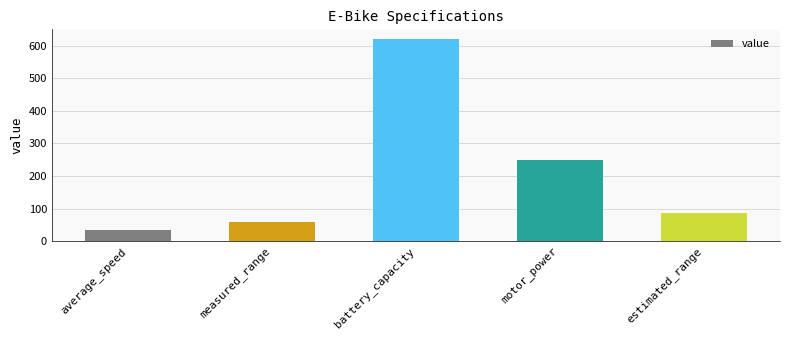

Reading left to right, transcribe all the data shown in this chart.

average_speed=35.0	measured_range=60.0	battery_capacity=620.0	motor_power=250.0	estimated_range=86.8